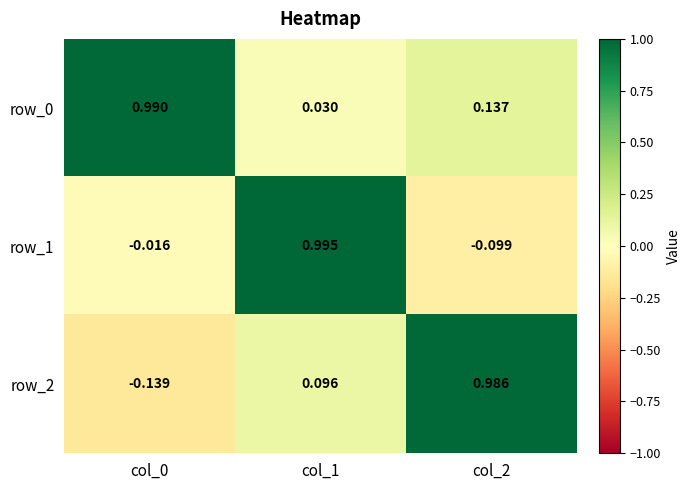

How many data points in row_2 are above 0?

2